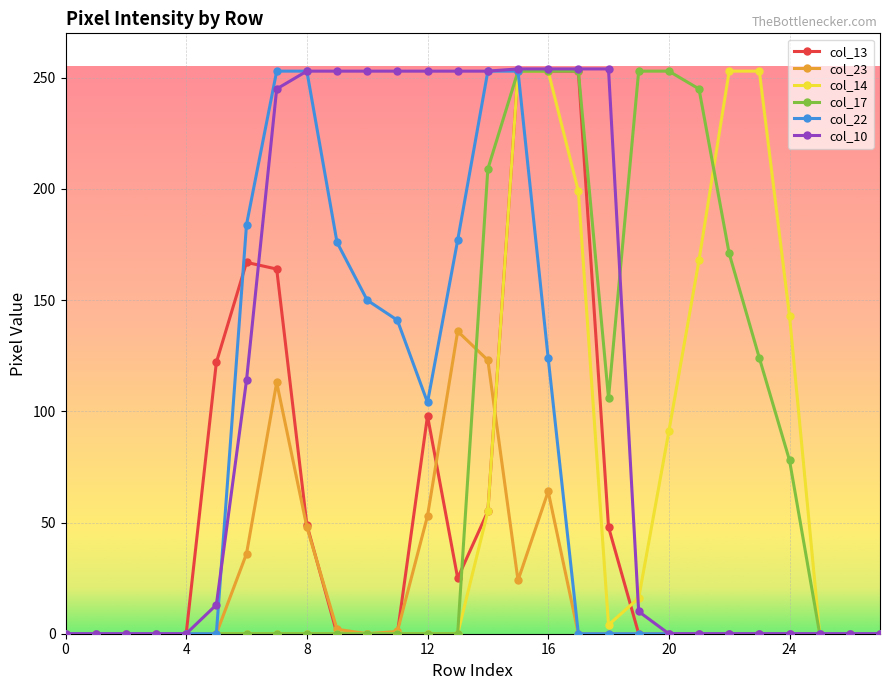

Which series has the largest total across all categories?

col_10